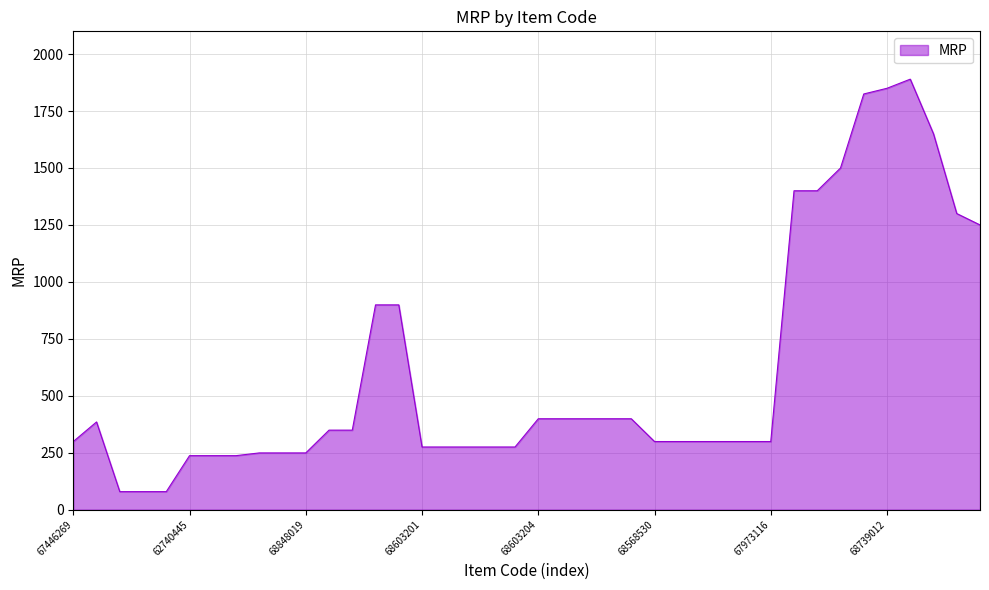

What is the minimum value shown in the chart?

79